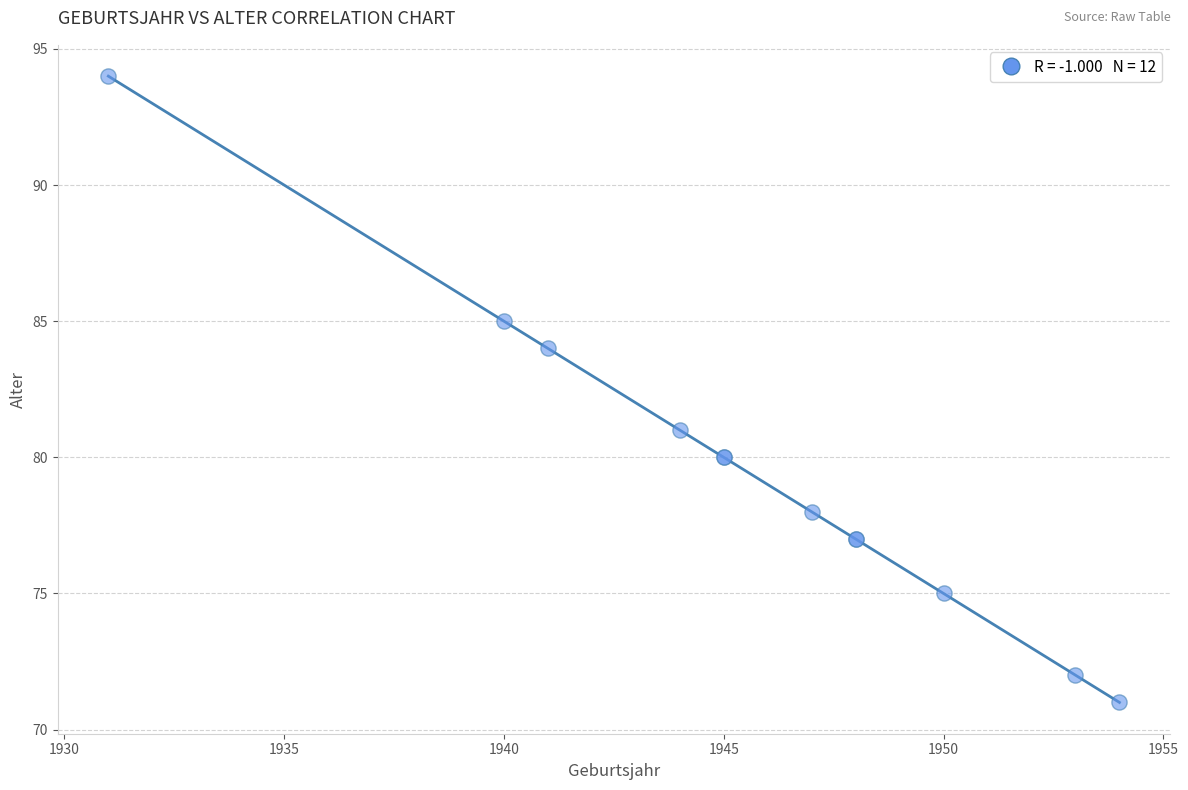

What Y value in the scatter plot is closest to 82?

81